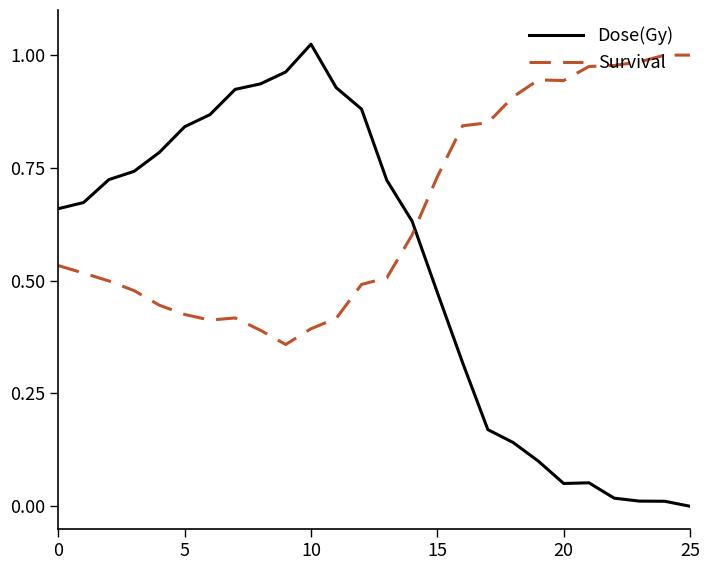

At how many categories does at least one series exceed 0?

26